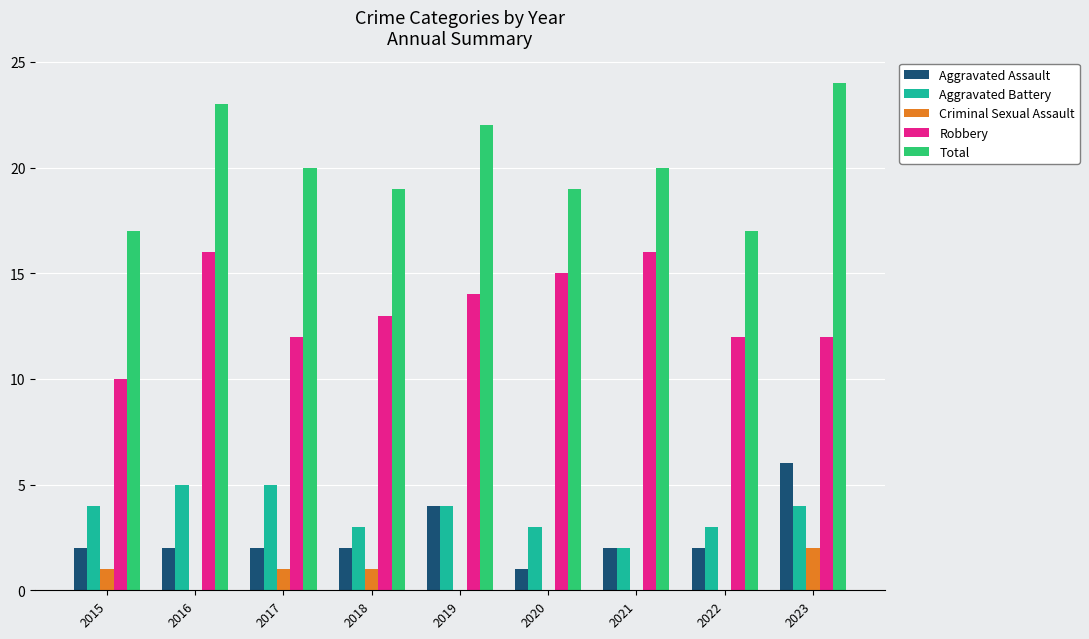

Which series has the largest range (max minus min)?

Total